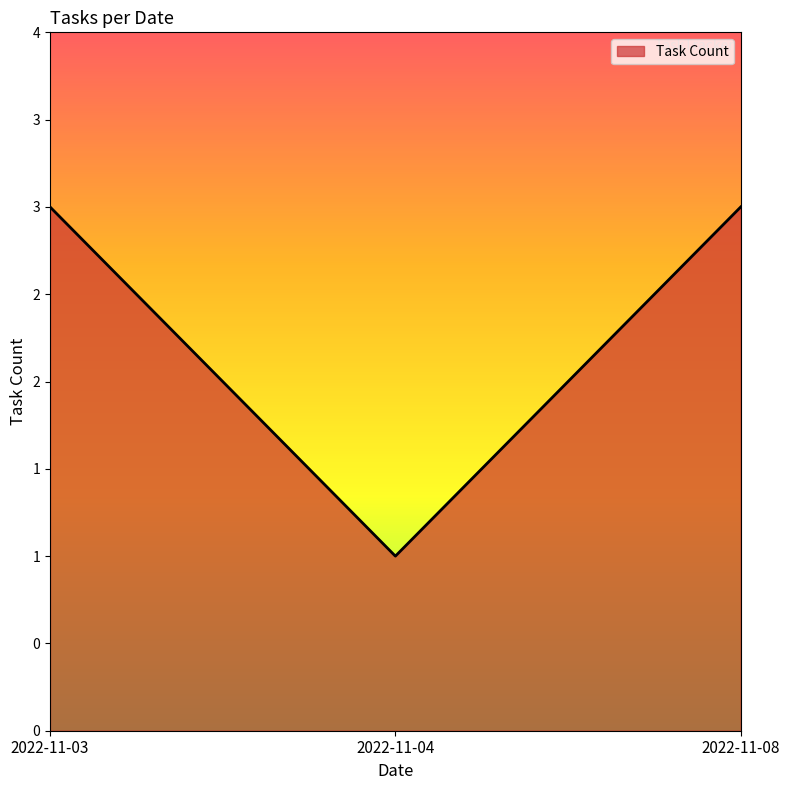

Does the chart display data point markers on the line(s)?

No